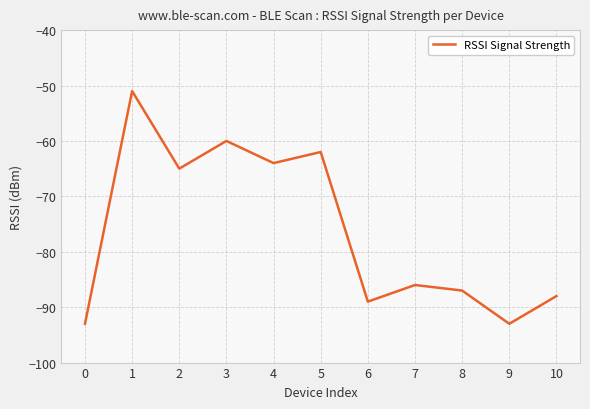

What is the difference between the second highest and second lowest values?

33